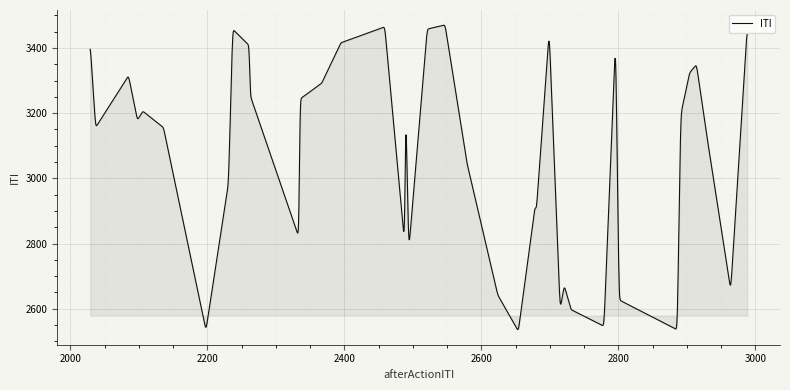

Does the chart have visible grid lines?

Yes